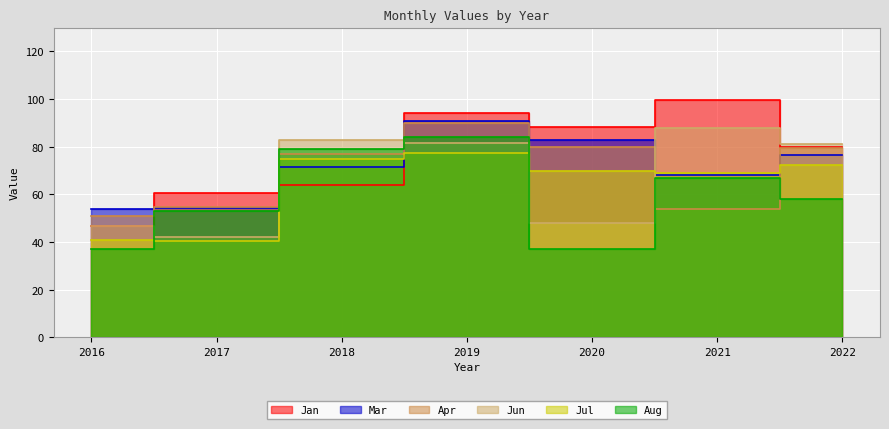

What is the difference between the maximum and minimum values in the Jul series?

36.6